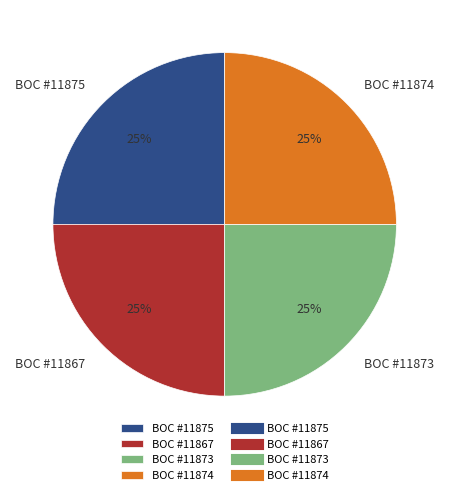

To the nearest percent, what percentage of the pie is BOC #11867?

25%